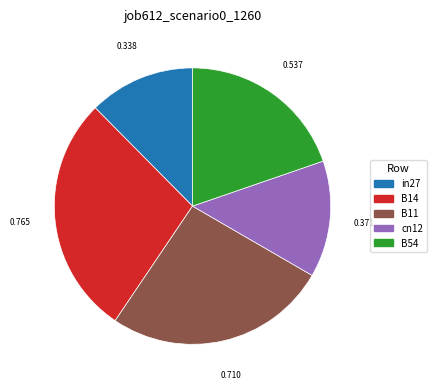

True or false: B54 accounts for 30% of the total.

False